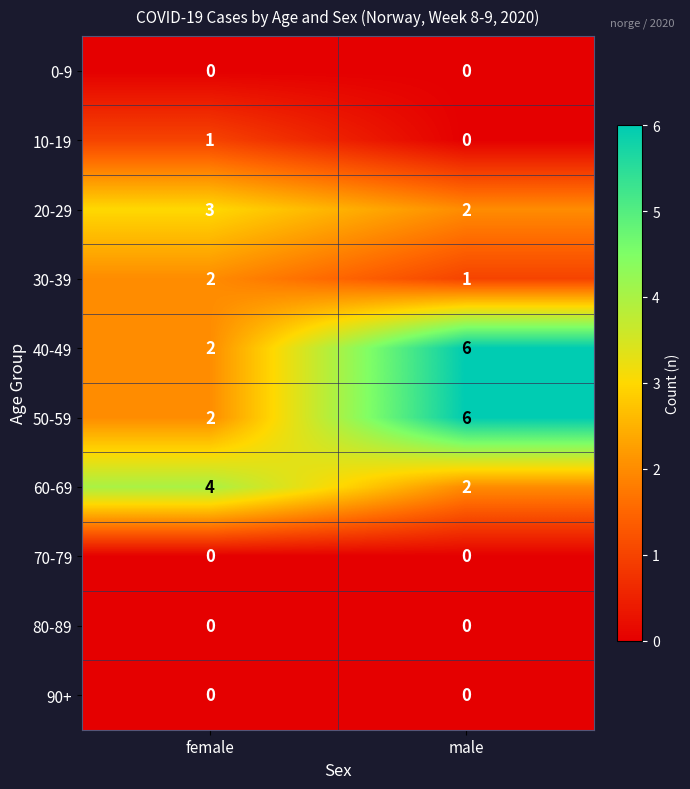

At how many categories does at least one series exceed 5?

1